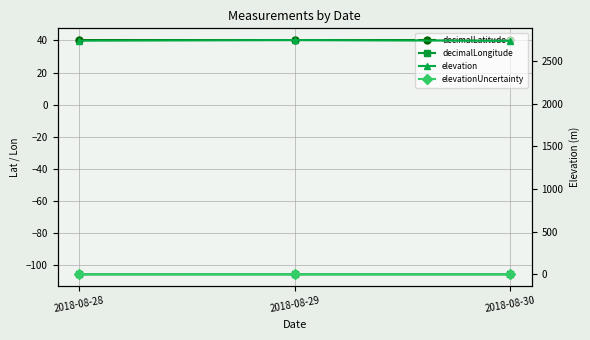

Which category has the highest value across all series?

2018-08-29